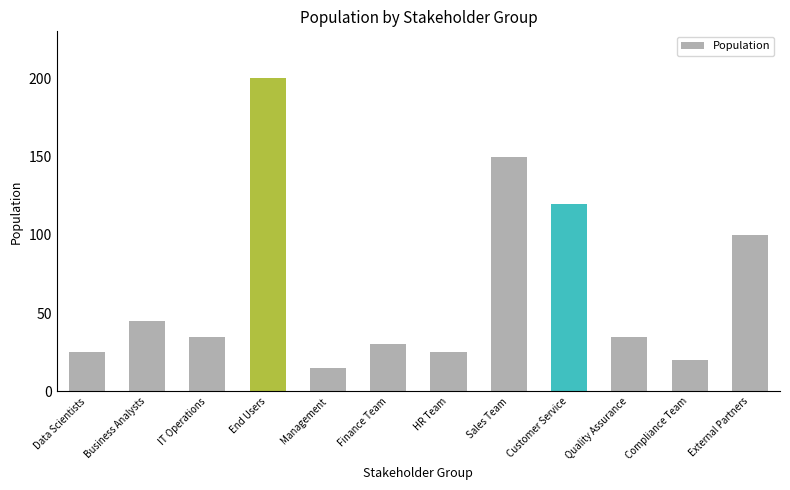

The value at HR Team is 11. True or false?

False